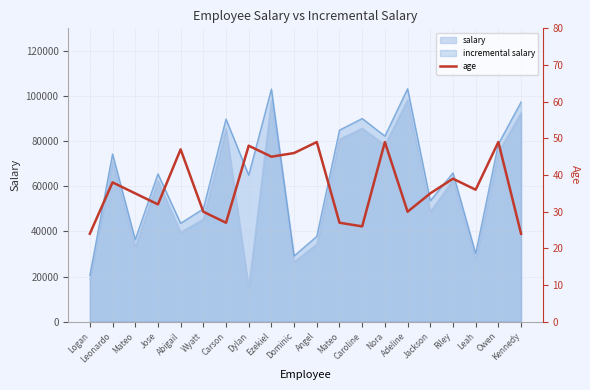

How many data points are above 36?

9